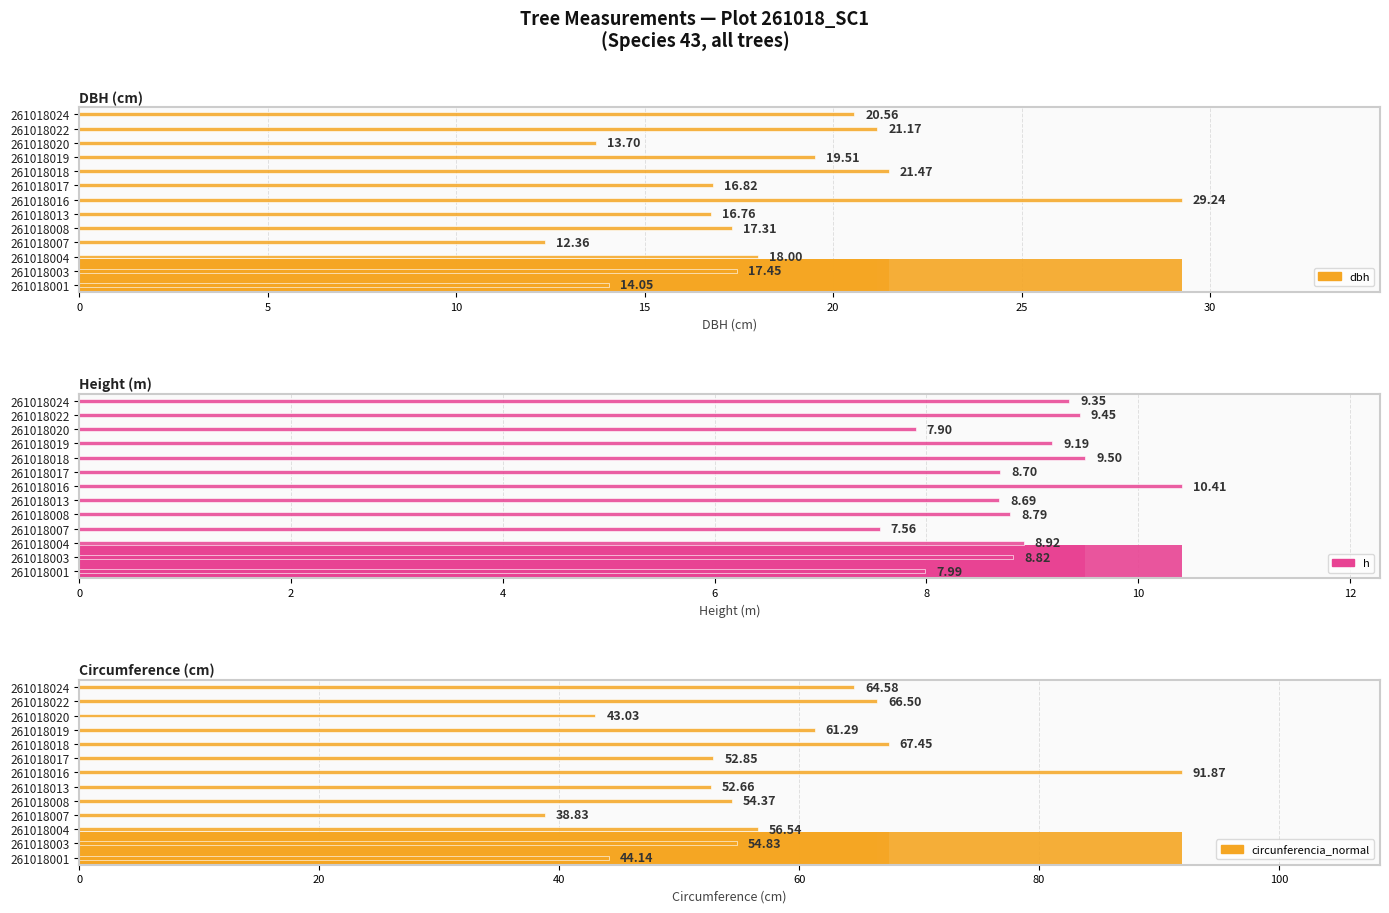

Is the value of h at 30 greater than the value of dbh at 30?

No